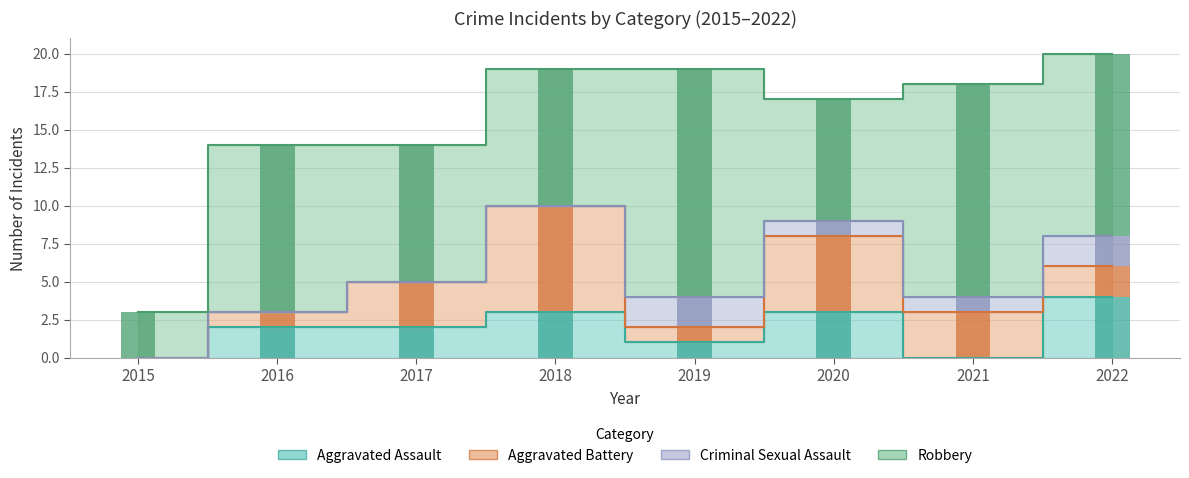

What is the highest value of the Aggravated Battery series?

7